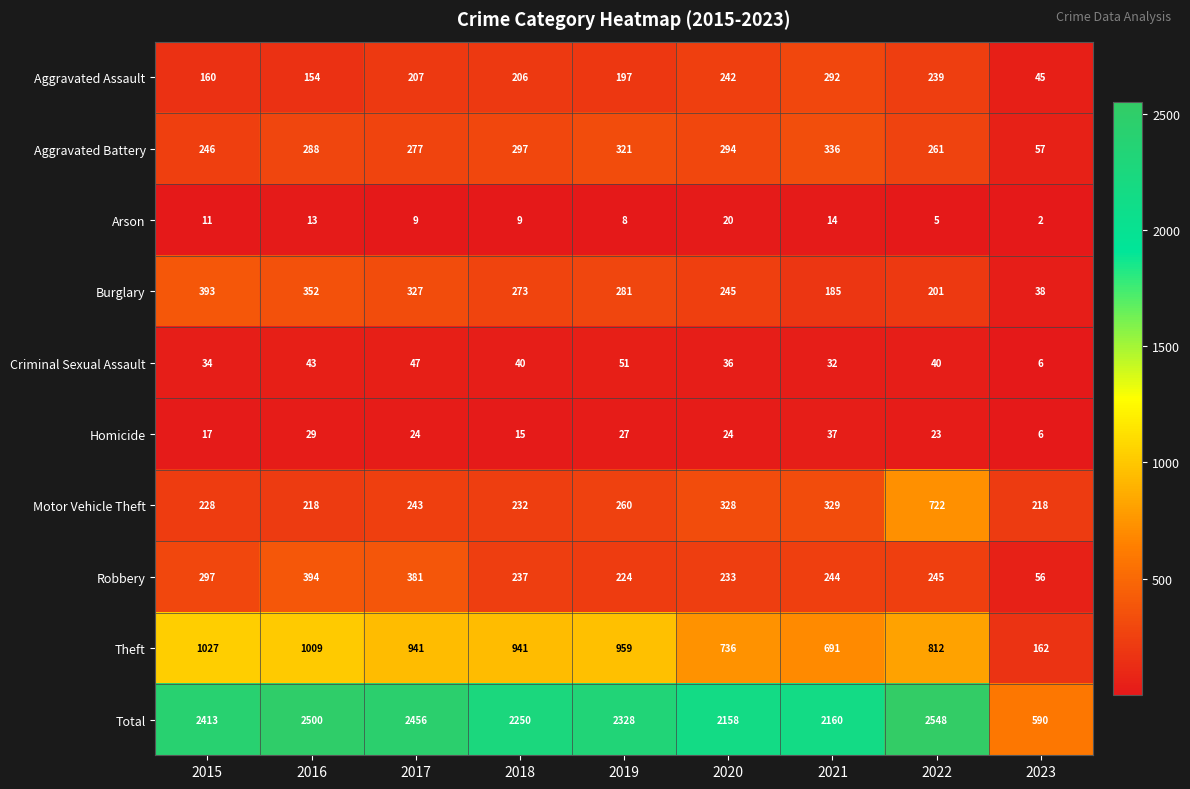

Which series has the largest range (max minus min)?

Total